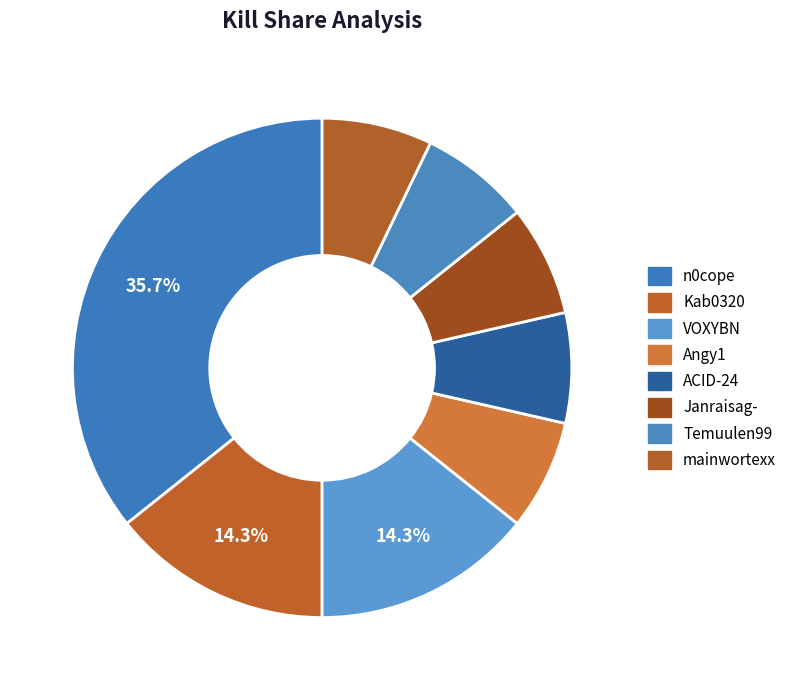

Is the sum of ACID-24 and mainwortexx greater than half?

No